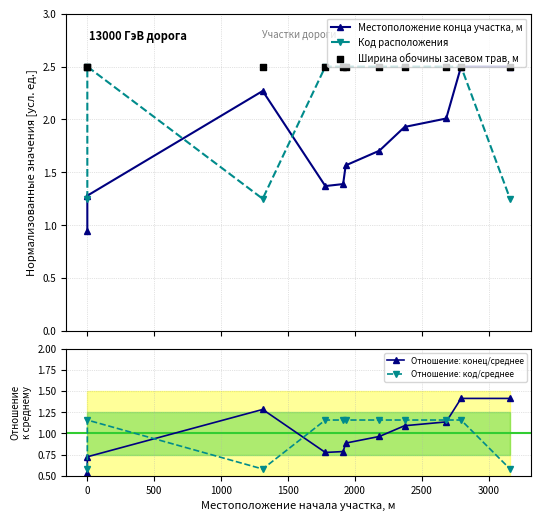

At how many categories does at least one series exceed 0?

11